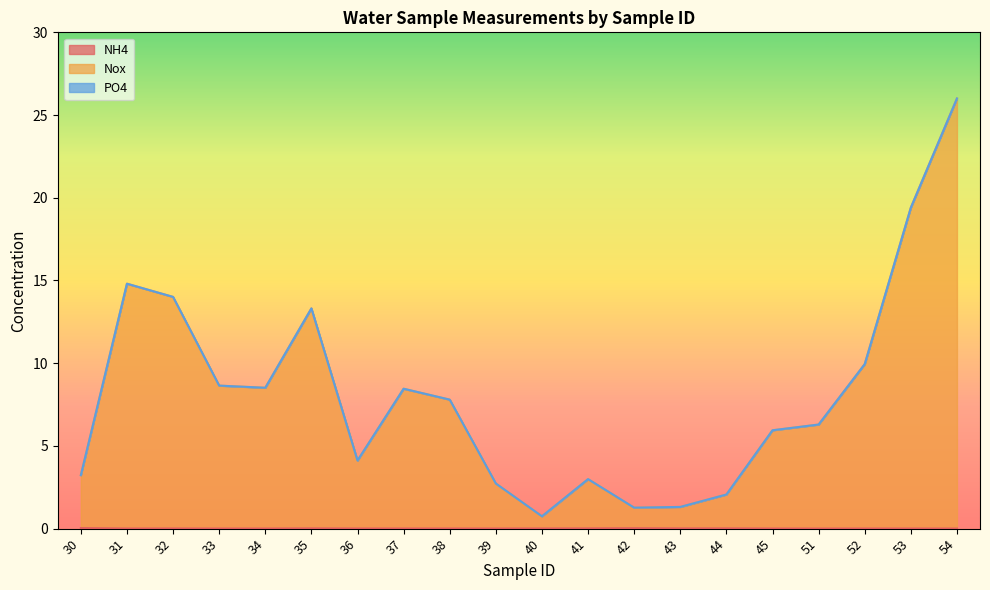

How many values in the Nox series exceed 7?

10